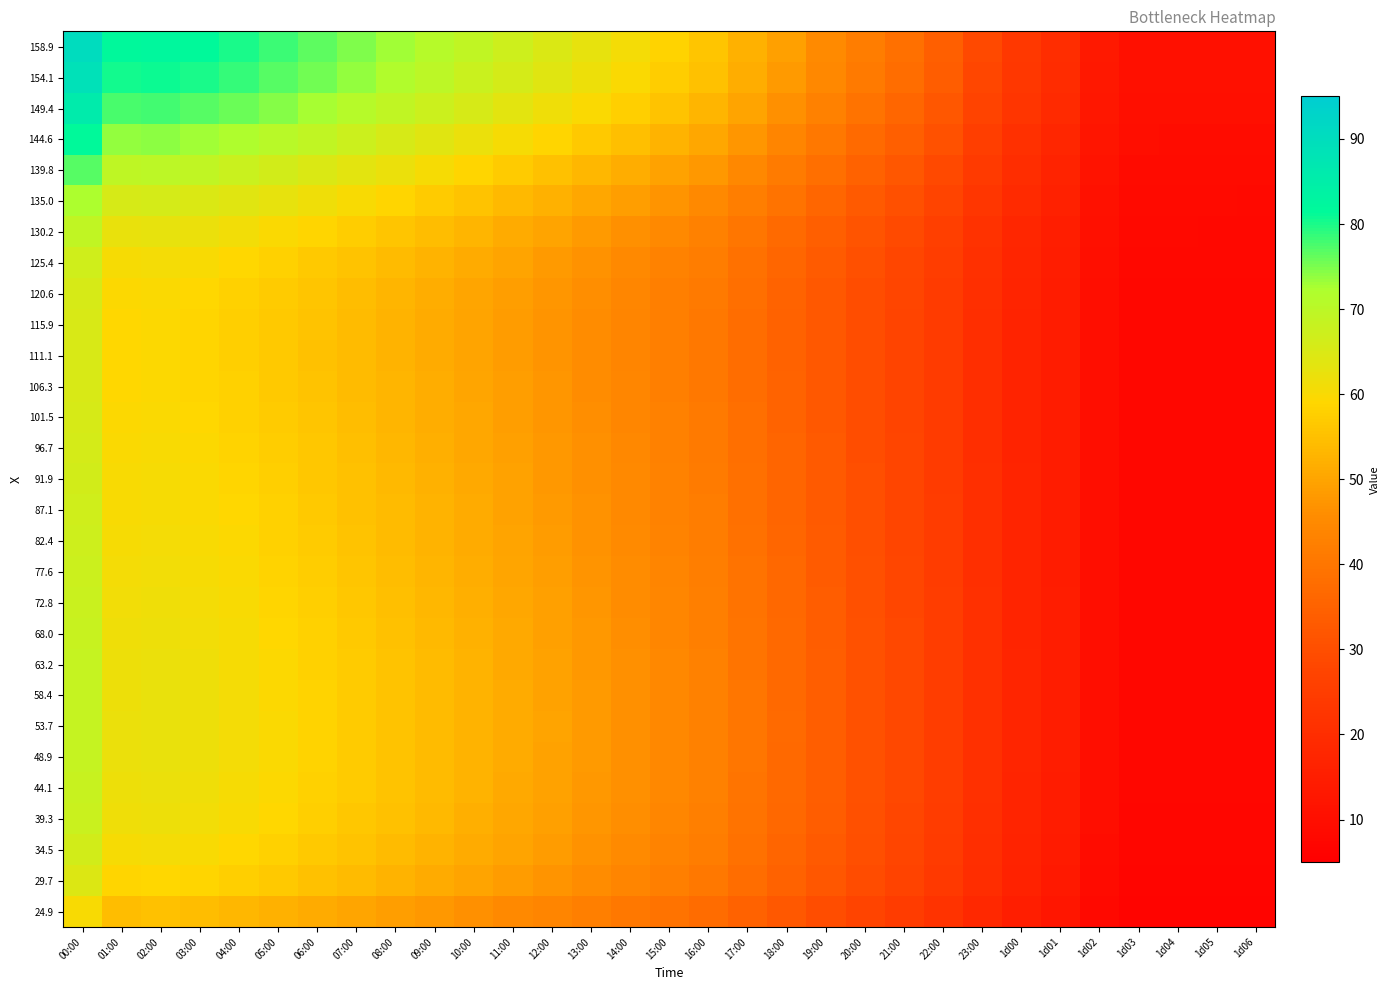

Reading right to left, transcribe all the data shown in this chart.

158.9: 1d06=10.5	1d05=10.5	1d04=10.6	1d03=10.6	1d02=13.6	1d01=19.9	1d00=23.6	23:00=28.6	22:00=34.3	21:00=38.4	20:00=41.7	19:00=45.4	18:00=49.0	17:00=52.4	16:00=55.9	15:00=58.3	14:00=60.6	13:00=62.8	12:00=65.0	11:00=67.1	10:00=69.1	09:00=71.1	08:00=73.0	07:00=74.8	06:00=76.7	05:00=78.4	04:00=80.0	03:00=81.4	02:00=82.3	01:00=81.8	00:00=90.2
154.1: 1d06=10.3	1d05=10.4	1d04=10.4	1d03=10.4	1d02=13.4	1d01=19.6	1d00=23.2	23:00=28.0	22:00=33.7	21:00=37.7	20:00=41.0	19:00=44.6	18:00=48.1	17:00=51.5	16:00=55.0	15:00=57.3	14:00=59.6	13:00=61.8	12:00=63.9	11:00=65.9	10:00=67.9	09:00=69.9	08:00=71.7	07:00=73.6	06:00=75.4	05:00=77.0	04:00=78.6	03:00=80.0	02:00=80.9	01:00=80.4	00:00=88.7
149.4: 1d06=10.0	1d05=10.0	1d04=10.0	1d03=10.1	1d02=12.9	1d01=18.8	1d00=22.3	23:00=27.0	22:00=32.4	21:00=36.3	20:00=39.4	19:00=42.9	18:00=46.3	17:00=49.7	16:00=53.1	15:00=55.3	14:00=57.5	13:00=59.6	12:00=61.6	11:00=63.6	10:00=65.5	09:00=67.3	08:00=69.2	07:00=70.9	06:00=72.6	05:00=74.3	04:00=75.8	03:00=77.1	02:00=78.0	01:00=77.5	00:00=85.6
144.6: 1d06=9.5	1d05=9.5	1d04=9.6	1d03=9.6	1d02=12.3	1d01=17.9	1d00=21.2	23:00=25.6	22:00=30.7	21:00=34.4	20:00=37.3	19:00=40.7	18:00=44.0	17:00=47.2	16:00=50.4	15:00=52.6	14:00=54.6	13:00=56.6	12:00=58.5	11:00=60.4	10:00=62.2	09:00=64.0	08:00=65.7	07:00=67.4	06:00=69.0	05:00=70.5	04:00=72.0	03:00=73.2	02:00=74.1	01:00=73.6	00:00=81.3
139.8: 1d06=9.0	1d05=9.0	1d04=9.0	1d03=9.1	1d02=11.6	1d01=16.9	1d00=19.9	23:00=24.1	22:00=28.9	21:00=32.3	20:00=35.1	19:00=38.3	18:00=41.5	17:00=44.5	16:00=47.6	15:00=49.6	14:00=51.6	13:00=53.4	12:00=55.2	11:00=57.0	10:00=58.7	09:00=60.4	08:00=62.0	07:00=63.5	06:00=65.1	05:00=66.5	04:00=67.9	03:00=69.0	02:00=69.8	01:00=69.4	00:00=76.7
135.0: 1d06=8.5	1d05=8.5	1d04=8.6	1d03=8.6	1d02=11.0	1d01=15.9	1d00=18.8	23:00=22.7	22:00=27.2	21:00=30.5	20:00=33.1	19:00=36.2	18:00=39.1	17:00=42.1	16:00=45.0	15:00=46.9	14:00=48.7	13:00=50.5	12:00=52.2	11:00=53.8	10:00=55.4	09:00=57.0	08:00=58.5	07:00=60.0	06:00=61.4	05:00=62.8	04:00=64.1	03:00=65.1	02:00=65.9	01:00=65.5	00:00=72.5
130.2: 1d06=8.1	1d05=8.1	1d04=8.2	1d03=8.2	1d02=10.5	1d01=15.2	1d00=17.9	23:00=21.6	22:00=25.9	21:00=29.0	20:00=31.5	19:00=34.5	18:00=37.3	17:00=40.1	16:00=42.9	15:00=44.7	14:00=46.5	13:00=48.2	12:00=49.8	11:00=51.3	10:00=52.9	09:00=54.3	08:00=55.8	07:00=57.2	06:00=58.5	05:00=59.8	04:00=61.0	03:00=62.0	02:00=62.8	01:00=62.4	00:00=69.1
125.4: 1d06=7.8	1d05=7.9	1d04=7.9	1d03=7.9	1d02=10.1	1d01=14.7	1d00=17.3	23:00=20.9	22:00=25.1	21:00=28.0	20:00=30.5	19:00=33.3	18:00=36.1	17:00=38.8	16:00=41.6	15:00=43.3	14:00=45.0	13:00=46.6	12:00=48.2	11:00=49.7	10:00=51.2	09:00=52.6	08:00=54.0	07:00=55.3	06:00=56.6	05:00=57.9	04:00=59.0	03:00=60.0	02:00=60.7	01:00=60.3	00:00=66.8
120.6: 1d06=7.7	1d05=7.7	1d04=7.7	1d03=7.8	1d02=9.9	1d01=14.4	1d00=17.0	23:00=20.5	22:00=24.6	21:00=27.5	20:00=29.9	19:00=32.7	18:00=35.5	17:00=38.2	16:00=40.9	15:00=42.6	14:00=44.3	13:00=45.8	12:00=47.4	11:00=48.9	10:00=50.3	09:00=51.7	08:00=53.1	07:00=54.4	06:00=55.7	05:00=56.9	04:00=58.0	03:00=59.0	02:00=59.7	01:00=59.3	00:00=65.7
115.9: 1d06=7.6	1d05=7.6	1d04=7.7	1d03=7.7	1d02=9.8	1d01=14.3	1d00=16.9	23:00=20.3	22:00=24.4	21:00=27.3	20:00=29.7	19:00=32.5	18:00=35.2	17:00=37.9	16:00=40.6	15:00=42.3	14:00=44.0	13:00=45.5	12:00=47.1	11:00=48.5	10:00=50.0	09:00=51.4	08:00=52.7	07:00=54.0	06:00=55.3	05:00=56.5	04:00=57.6	03:00=58.6	02:00=59.2	01:00=58.9	00:00=65.2
111.1: 1d06=7.6	1d05=7.6	1d04=7.6	1d03=7.7	1d02=9.8	1d01=14.2	1d00=16.8	23:00=20.3	22:00=24.3	21:00=27.3	20:00=29.6	19:00=32.4	18:00=35.2	17:00=37.9	16:00=40.6	15:00=42.3	14:00=43.9	13:00=45.5	12:00=47.0	11:00=48.5	10:00=49.9	09:00=51.3	08:00=52.7	07:00=54.0	06:00=55.2	05:00=56.4	04:00=57.6	03:00=58.5	02:00=59.2	01:00=58.8	00:00=65.2
106.3: 1d06=7.6	1d05=7.6	1d04=7.6	1d03=7.7	1d02=9.8	1d01=14.2	1d00=16.9	23:00=20.3	22:00=24.4	21:00=27.3	20:00=29.7	19:00=32.5	18:00=35.3	17:00=38.0	16:00=40.8	15:00=42.5	14:00=44.1	13:00=45.7	12:00=47.2	11:00=48.7	10:00=50.1	09:00=51.5	08:00=52.9	07:00=54.2	06:00=55.4	05:00=56.6	04:00=57.8	03:00=58.7	02:00=59.4	01:00=59.0	00:00=65.4
101.5: 1d06=7.6	1d05=7.6	1d04=7.6	1d03=7.6	1d02=9.8	1d01=14.3	1d00=16.9	23:00=20.4	22:00=24.5	21:00=27.4	20:00=29.8	19:00=32.7	18:00=35.5	17:00=38.2	16:00=41.0	15:00=42.7	14:00=44.3	13:00=45.9	12:00=47.4	11:00=48.9	10:00=50.4	09:00=51.8	08:00=53.1	07:00=54.4	06:00=55.7	05:00=56.9	04:00=58.1	03:00=59.0	02:00=59.7	01:00=59.3	00:00=65.7
96.7: 1d06=7.6	1d05=7.6	1d04=7.6	1d03=7.6	1d02=9.8	1d01=14.3	1d00=17.0	23:00=20.5	22:00=24.6	21:00=27.5	20:00=29.9	19:00=32.8	18:00=35.6	17:00=38.4	16:00=41.2	15:00=42.9	14:00=44.5	13:00=46.1	12:00=47.7	11:00=49.2	10:00=50.6	09:00=52.0	08:00=53.4	07:00=54.7	06:00=56.0	05:00=57.2	04:00=58.3	03:00=59.3	02:00=60.0	01:00=59.6	00:00=66.0
91.9: 1d06=7.6	1d05=7.6	1d04=7.6	1d03=7.6	1d02=9.8	1d01=14.3	1d00=17.0	23:00=20.5	22:00=24.6	21:00=27.6	20:00=30.1	19:00=32.9	18:00=35.8	17:00=38.5	16:00=41.4	15:00=43.1	14:00=44.7	13:00=46.3	12:00=47.9	11:00=49.4	10:00=50.8	09:00=52.2	08:00=53.6	07:00=54.9	06:00=56.2	05:00=57.5	04:00=58.6	03:00=59.5	02:00=60.2	01:00=59.9	00:00=66.3
87.1: 1d06=7.6	1d05=7.6	1d04=7.6	1d03=7.6	1d02=9.8	1d01=14.4	1d00=17.0	23:00=20.6	22:00=24.7	21:00=27.7	20:00=30.2	19:00=33.1	18:00=35.9	17:00=38.7	16:00=41.6	15:00=43.3	14:00=45.0	13:00=46.6	12:00=48.1	11:00=49.6	10:00=51.1	09:00=52.5	08:00=53.9	07:00=55.2	06:00=56.5	05:00=57.7	04:00=58.9	03:00=59.8	02:00=60.5	01:00=60.2	00:00=66.6
82.4: 1d06=7.6	1d05=7.6	1d04=7.6	1d03=7.6	1d02=9.8	1d01=14.4	1d00=17.1	23:00=20.7	22:00=24.8	21:00=27.8	20:00=30.3	19:00=33.2	18:00=36.1	17:00=38.9	16:00=41.8	15:00=43.5	14:00=45.2	13:00=46.8	12:00=48.4	11:00=49.9	10:00=51.4	09:00=52.8	08:00=54.2	07:00=55.5	06:00=56.8	05:00=58.0	04:00=59.2	03:00=60.1	02:00=60.8	01:00=60.5	00:00=67.0
77.6: 1d06=7.6	1d05=7.6	1d04=7.6	1d03=7.7	1d02=9.8	1d01=14.4	1d00=17.2	23:00=20.8	22:00=25.0	21:00=28.0	20:00=30.5	19:00=33.4	18:00=36.3	17:00=39.2	16:00=42.0	15:00=43.8	14:00=45.5	13:00=47.1	12:00=48.7	11:00=50.2	10:00=51.7	09:00=53.1	08:00=54.5	07:00=55.8	06:00=57.2	05:00=58.4	04:00=59.6	03:00=60.5	02:00=61.2	01:00=60.8	00:00=67.3
72.8: 1d06=7.6	1d05=7.6	1d04=7.6	1d03=7.7	1d02=9.9	1d01=14.5	1d00=17.2	23:00=20.9	22:00=25.1	21:00=28.1	20:00=30.6	19:00=33.6	18:00=36.5	17:00=39.4	16:00=42.3	15:00=44.1	14:00=45.8	13:00=47.4	12:00=49.0	11:00=50.5	10:00=52.0	09:00=53.4	08:00=54.8	07:00=56.2	06:00=57.5	05:00=58.8	04:00=59.9	03:00=60.9	02:00=61.6	01:00=61.2	00:00=67.7
68.0: 1d06=7.6	1d05=7.6	1d04=7.6	1d03=7.7	1d02=9.9	1d01=14.5	1d00=17.3	23:00=20.9	22:00=25.2	21:00=28.3	20:00=30.8	19:00=33.8	18:00=36.7	17:00=39.6	16:00=42.5	15:00=44.3	14:00=46.0	13:00=47.6	12:00=49.2	11:00=50.8	10:00=52.3	09:00=53.7	08:00=55.1	07:00=56.5	06:00=57.8	05:00=59.1	04:00=60.2	03:00=61.2	02:00=61.9	01:00=61.5	00:00=68.1
63.2: 1d06=7.6	1d05=7.6	1d04=7.6	1d03=7.7	1d02=9.9	1d01=14.6	1d00=17.3	23:00=21.0	22:00=25.3	21:00=28.4	20:00=30.9	19:00=33.9	18:00=36.9	17:00=39.8	16:00=42.7	15:00=44.5	14:00=46.2	13:00=47.9	12:00=49.5	11:00=51.0	10:00=52.5	09:00=54.0	08:00=55.4	07:00=56.7	06:00=58.1	05:00=59.3	04:00=60.5	03:00=61.5	02:00=62.2	01:00=61.8	00:00=68.3
58.4: 1d06=7.6	1d05=7.6	1d04=7.6	1d03=7.7	1d02=9.9	1d01=14.6	1d00=17.4	23:00=21.0	22:00=25.3	21:00=28.4	20:00=31.0	19:00=34.0	18:00=37.0	17:00=39.9	16:00=42.8	15:00=44.6	14:00=46.3	13:00=48.0	12:00=49.6	11:00=51.1	10:00=52.6	09:00=54.1	08:00=55.5	07:00=56.9	06:00=58.2	05:00=59.5	04:00=60.7	03:00=61.6	02:00=62.3	01:00=61.9	00:00=68.5
53.7: 1d06=7.6	1d05=7.6	1d04=7.6	1d03=7.6	1d02=9.8	1d01=14.6	1d00=17.4	23:00=21.0	22:00=25.4	21:00=28.5	20:00=31.0	19:00=34.0	18:00=37.0	17:00=39.9	16:00=42.9	15:00=44.7	14:00=46.4	13:00=48.1	12:00=49.7	11:00=51.2	10:00=52.7	09:00=54.2	08:00=55.6	07:00=57.0	06:00=58.3	05:00=59.6	04:00=60.7	03:00=61.7	02:00=62.4	01:00=62.0	00:00=68.6
48.9: 1d06=7.5	1d05=7.6	1d04=7.6	1d03=7.6	1d02=9.8	1d01=14.5	1d00=17.3	23:00=21.0	22:00=25.3	21:00=28.4	20:00=31.0	19:00=34.0	18:00=37.0	17:00=39.9	16:00=42.8	15:00=44.6	14:00=46.4	13:00=48.0	12:00=49.6	11:00=51.2	10:00=52.7	09:00=54.1	08:00=55.5	07:00=56.9	06:00=58.2	05:00=59.5	04:00=60.7	03:00=61.7	02:00=62.4	01:00=62.0	00:00=68.5
44.1: 1d06=7.5	1d05=7.5	1d04=7.5	1d03=7.5	1d02=9.7	1d01=14.4	1d00=17.2	23:00=20.9	22:00=25.2	21:00=28.3	20:00=30.8	19:00=33.9	18:00=36.8	17:00=39.7	16:00=42.7	15:00=44.5	14:00=46.2	13:00=47.8	12:00=49.4	11:00=51.0	10:00=52.5	09:00=53.9	08:00=55.3	07:00=56.7	06:00=58.0	05:00=59.3	04:00=60.5	03:00=61.4	02:00=62.1	01:00=61.7	00:00=68.2
39.3: 1d06=7.4	1d05=7.4	1d04=7.4	1d03=7.5	1d02=9.6	1d01=14.3	1d00=17.1	23:00=20.7	22:00=25.0	21:00=28.1	20:00=30.6	19:00=33.6	18:00=36.5	17:00=39.4	16:00=42.4	15:00=44.1	14:00=45.8	13:00=47.5	12:00=49.1	11:00=50.6	10:00=52.1	09:00=53.5	08:00=54.9	07:00=56.3	06:00=57.6	05:00=58.9	04:00=60.0	03:00=61.0	02:00=61.7	01:00=61.3	00:00=67.6
34.5: 1d06=7.3	1d05=7.3	1d04=7.3	1d03=7.3	1d02=9.4	1d01=14.0	1d00=16.8	23:00=20.4	22:00=24.6	21:00=27.6	20:00=30.1	19:00=33.0	18:00=35.9	17:00=38.8	16:00=41.7	15:00=43.4	14:00=45.1	13:00=46.7	12:00=48.3	11:00=49.8	10:00=51.2	09:00=52.7	08:00=54.0	07:00=55.4	06:00=56.7	05:00=57.9	04:00=59.0	03:00=60.0	02:00=60.7	01:00=60.3	00:00=66.5
29.7: 1d06=7.0	1d05=7.1	1d04=7.1	1d03=7.1	1d02=9.2	1d01=13.6	1d00=16.3	23:00=19.8	22:00=23.9	21:00=26.9	20:00=29.3	19:00=32.2	18:00=35.0	17:00=37.8	16:00=40.6	15:00=42.3	14:00=43.9	13:00=45.5	12:00=47.0	11:00=48.5	10:00=49.9	09:00=51.3	08:00=52.7	07:00=54.0	06:00=55.2	05:00=56.4	04:00=57.5	03:00=58.4	02:00=59.1	01:00=58.7	00:00=64.7
24.9: 1d06=6.5	1d05=6.5	1d04=6.5	1d03=6.5	1d02=8.4	1d01=12.6	1d00=15.1	23:00=18.4	22:00=22.2	21:00=25.0	20:00=27.2	19:00=29.9	18:00=32.5	17:00=35.1	16:00=37.7	15:00=39.3	14:00=40.8	13:00=42.3	12:00=43.7	11:00=45.1	10:00=46.4	09:00=47.7	08:00=48.9	07:00=50.1	06:00=51.3	05:00=52.4	04:00=53.5	03:00=54.3	02:00=54.9	01:00=54.6	00:00=60.0